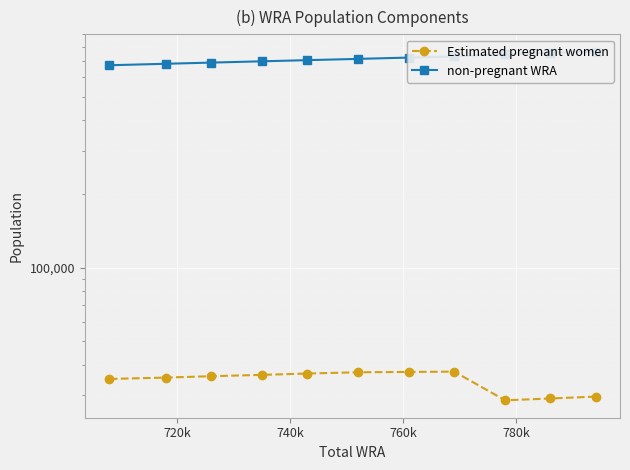

What is the maximum value for Estimated pregnant women?

37522.5